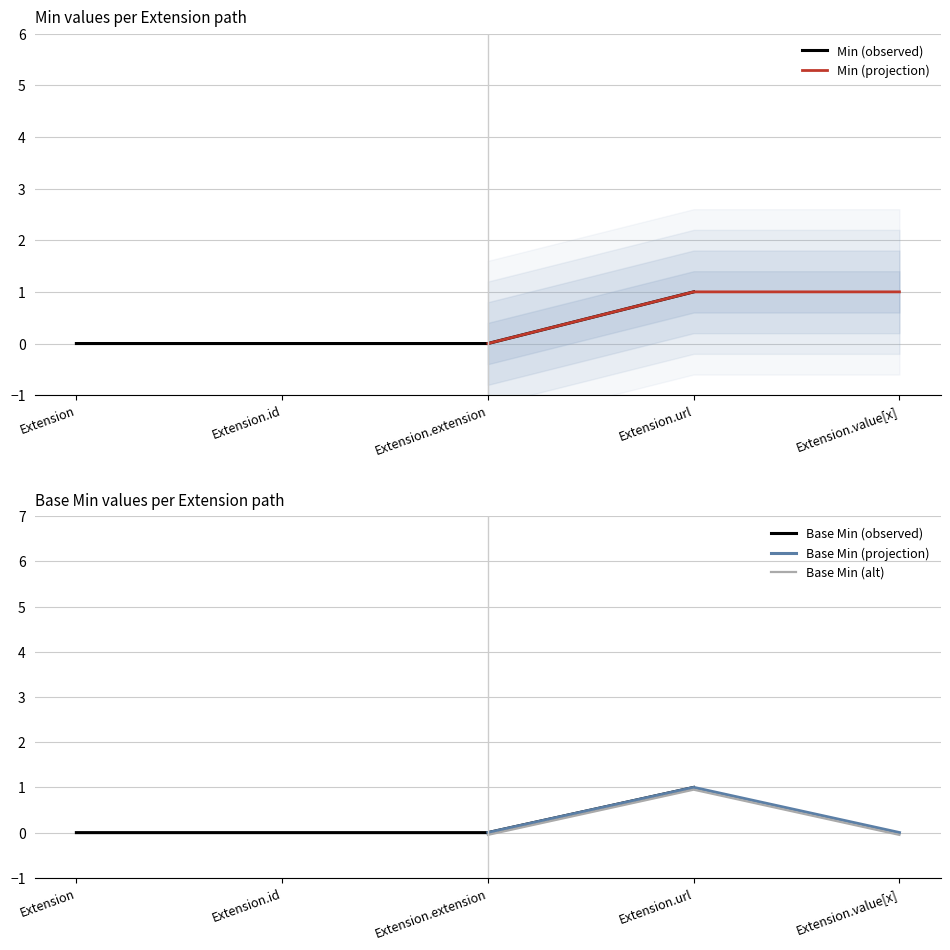

True or false: Min (observed) has more than 1 interior local peaks.

False